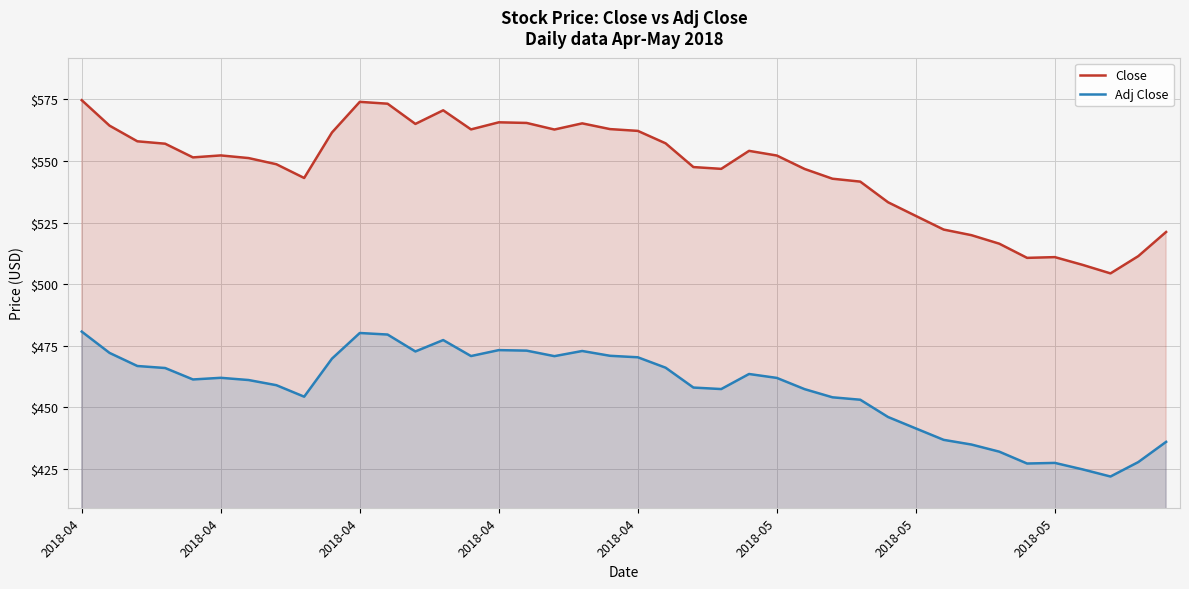

What is the minimum value for Adj Close?

422.0